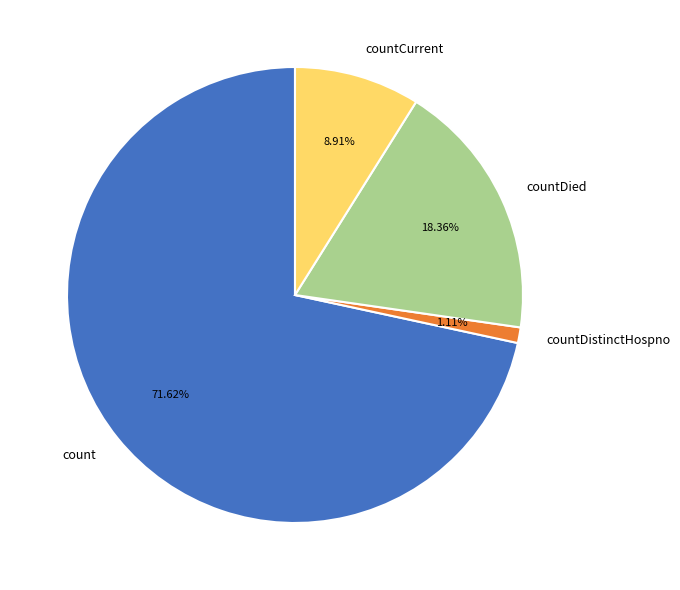

What percentage is the countDistinctHospno slice, to the nearest percent?

1%